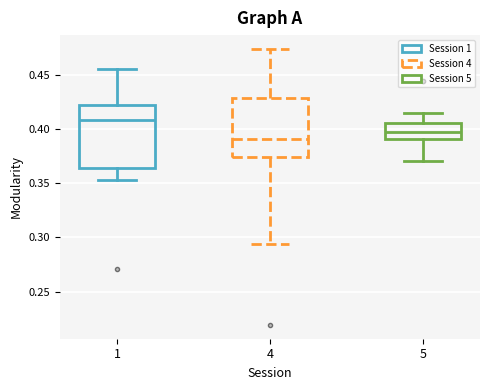

Reading left to right, read every box against the y-axis: the position of its median line, the range the box covers, and the ends of its whiskers. The values are not printed on the chart, so give them approximately, as read against the axis.

1: median 0.410, box 0.365 to 0.420, whiskers 0.355 to 0.455
4: median 0.390, box 0.375 to 0.430, whiskers 0.295 to 0.475
5: median 0.395, box 0.390 to 0.405, whiskers 0.370 to 0.415